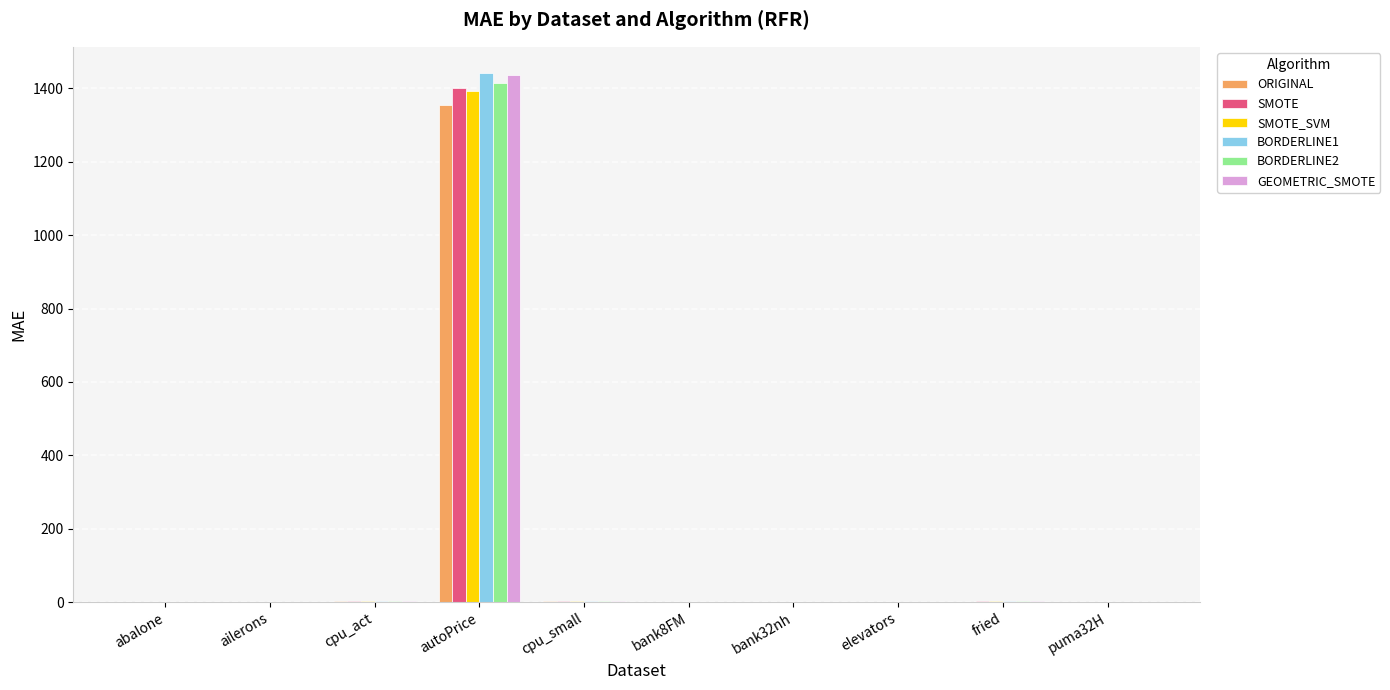

At which category is the sum across all series the highest?

autoPrice